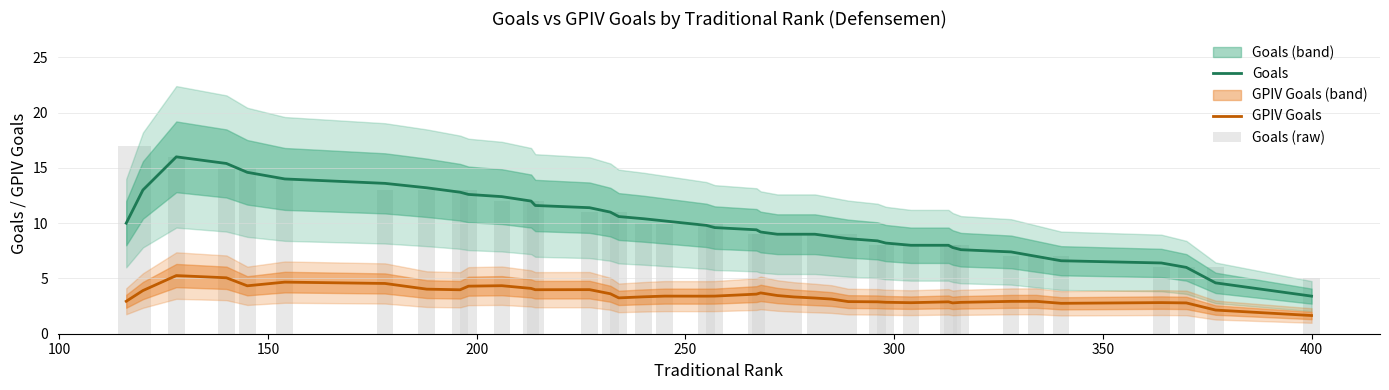

What is the value of the Goals (raw) bar at the 36th from the left?

7.0